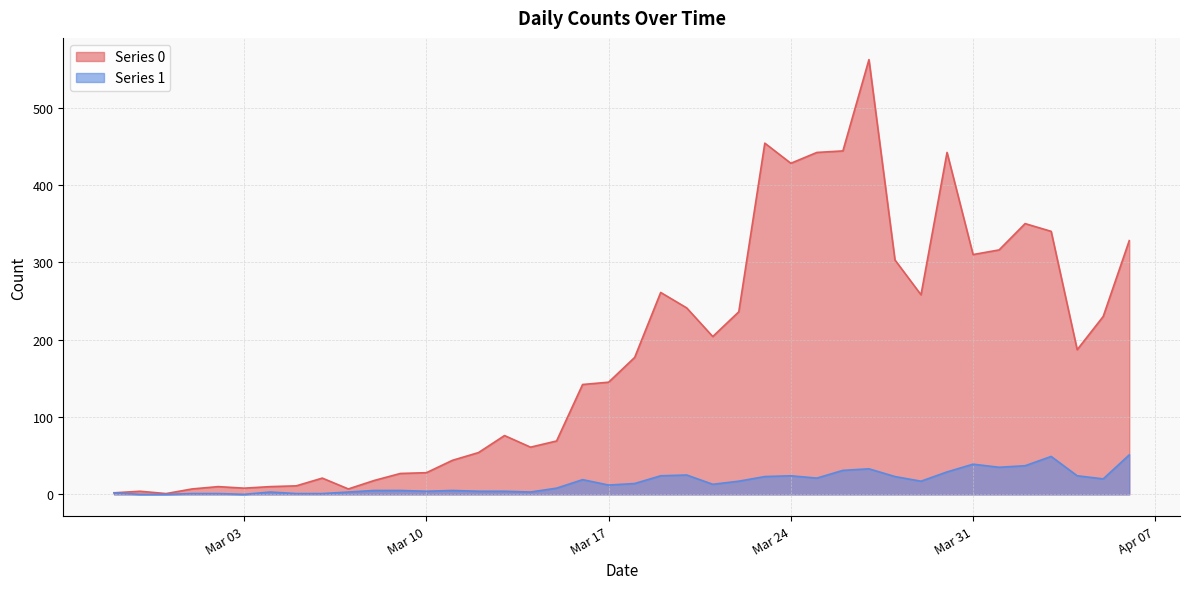

Rank the series by their average value, from lowest to highest.

Series 1, Series 0